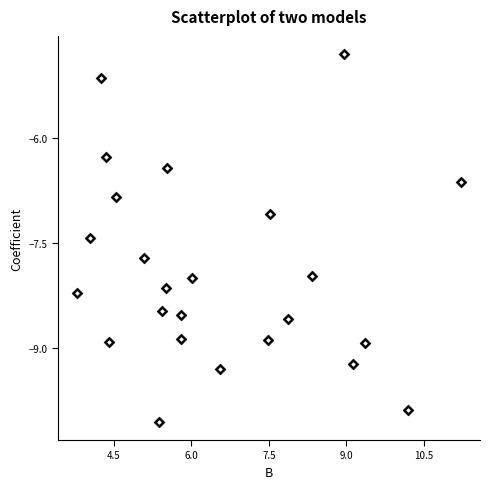

What is the range of Y values (max minus min)?

5.3